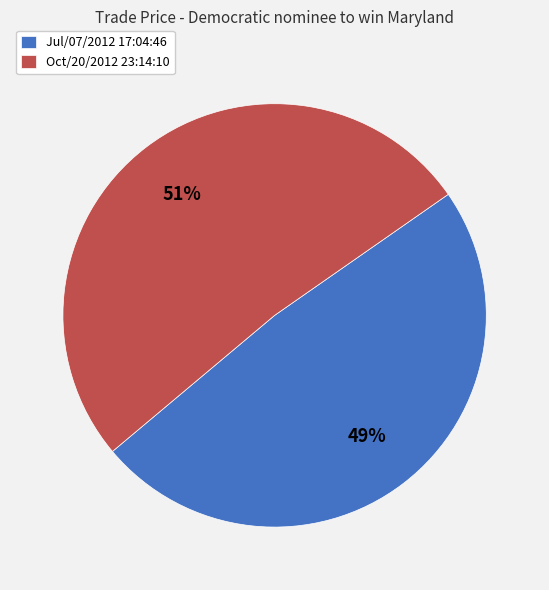

The Jul/07/2012 17:04:46 slice represents 49% of the pie. True or false?

True